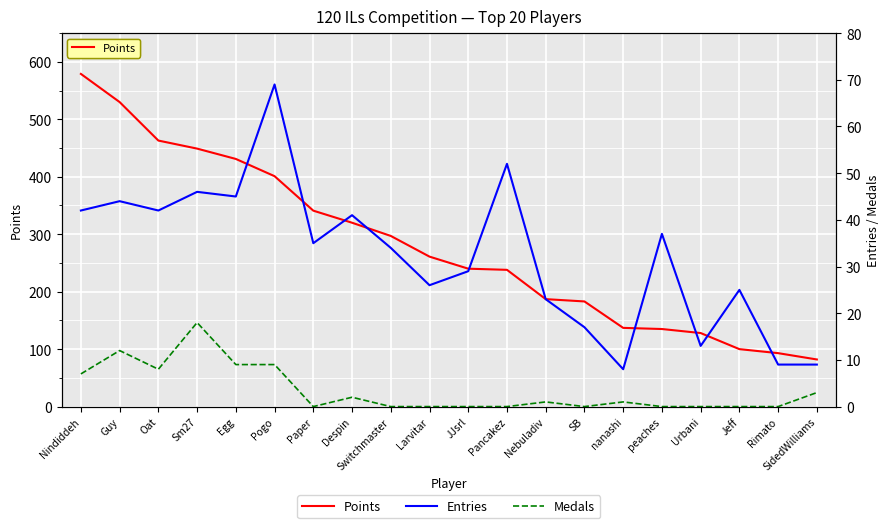

True or false: Medals and Points cross at least once.

False